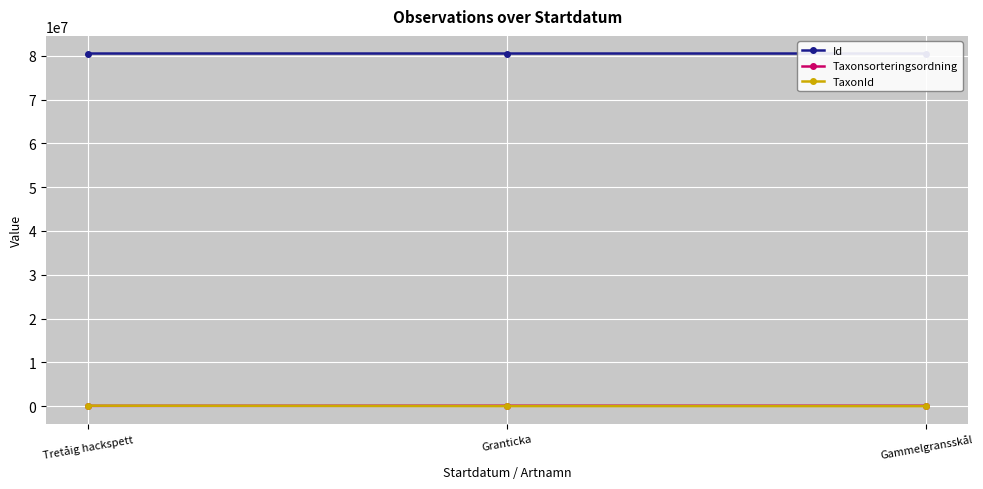

What is the minimum value for TaxonId?

1312